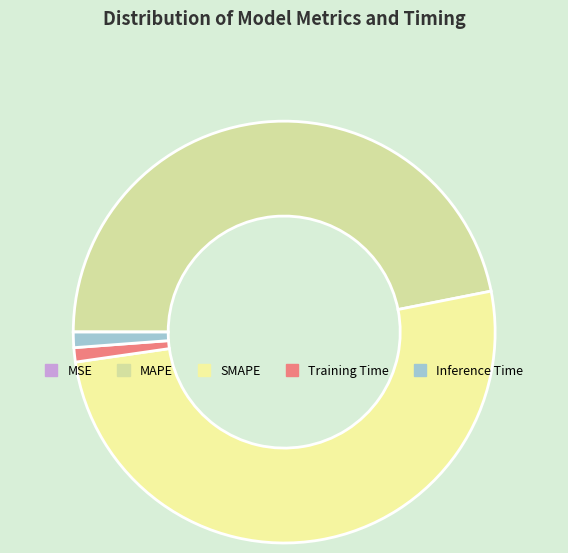

Is there a majority slice in this chart?

Yes